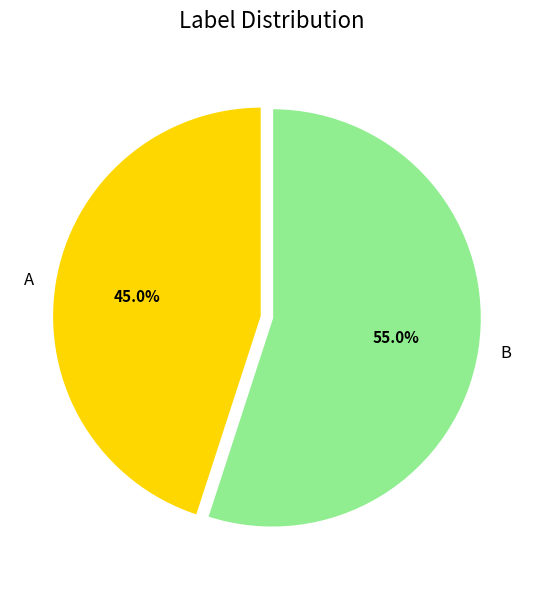

Approximately how many times larger is the value at A compared to B?

0.8